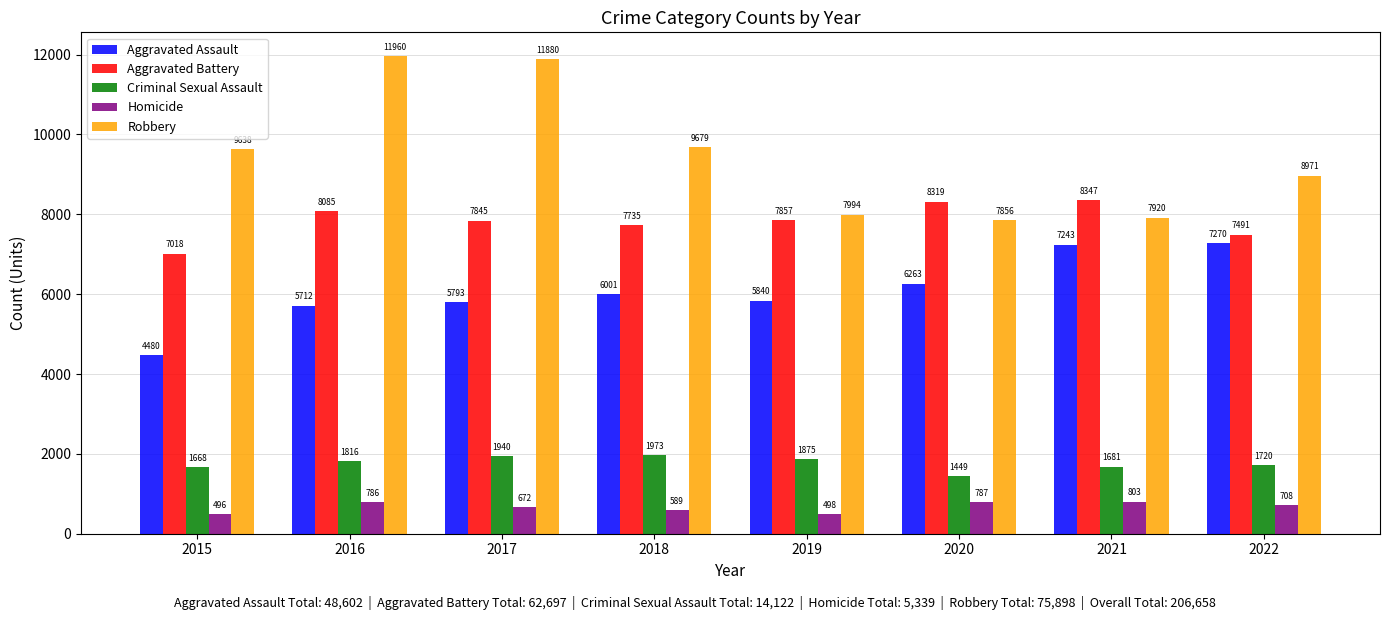

How many values in the Aggravated Battery series are below 7857?

4